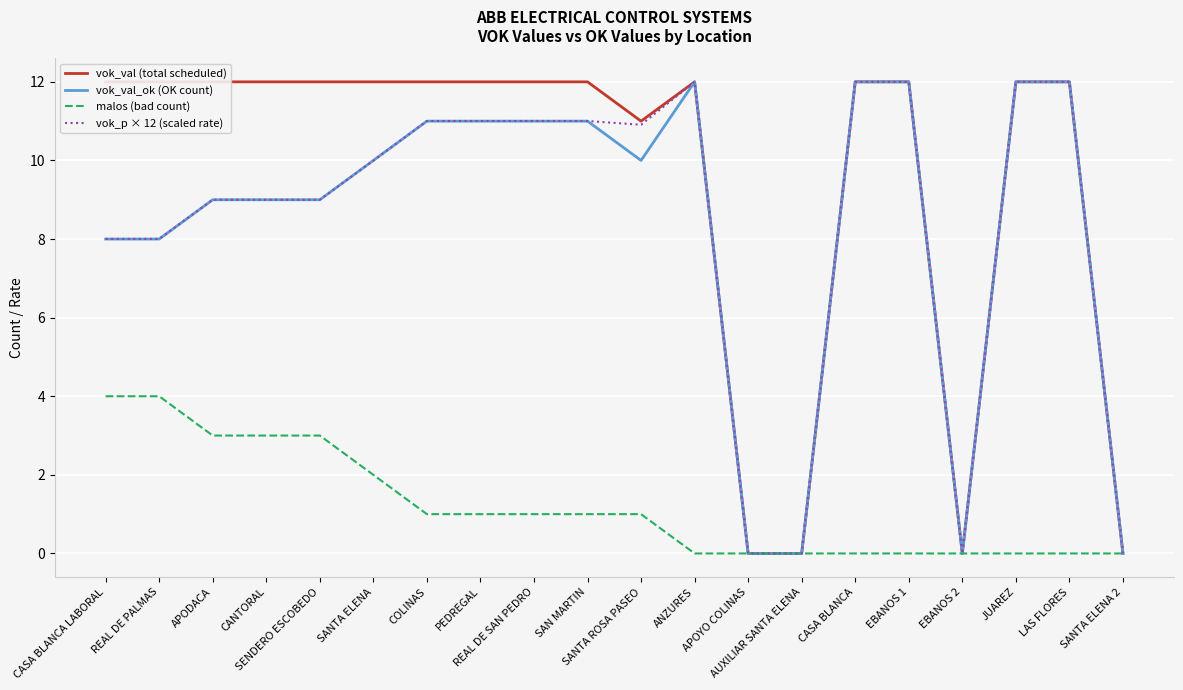

Is the value of malos (bad count) at APOYO COLINAS greater than the value of vok_p × 12 (scaled rate) at SANTA ROSA PASEO?

No